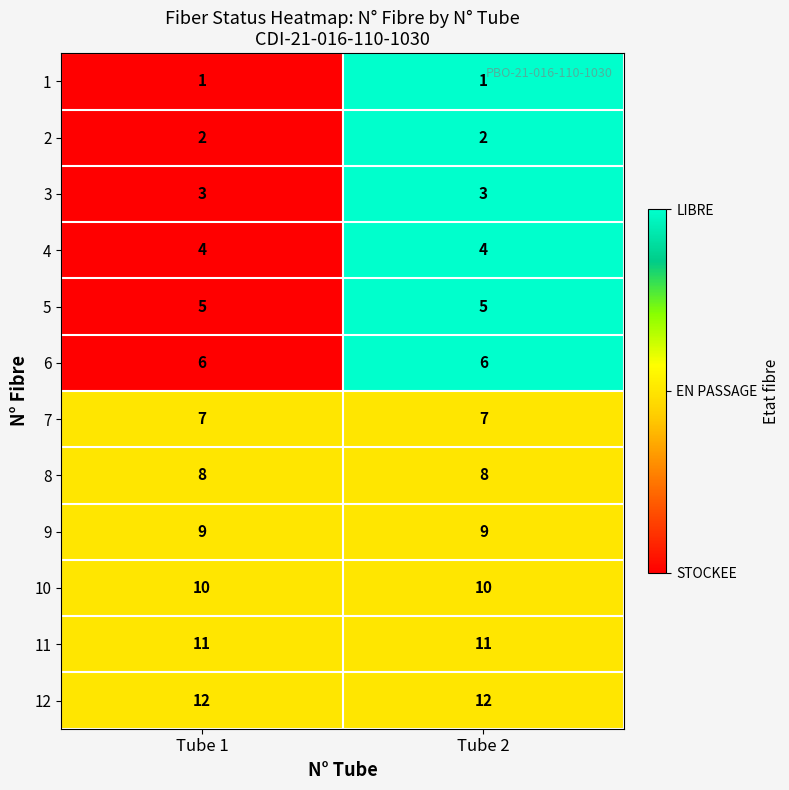

Which series has the largest total across all categories?

12